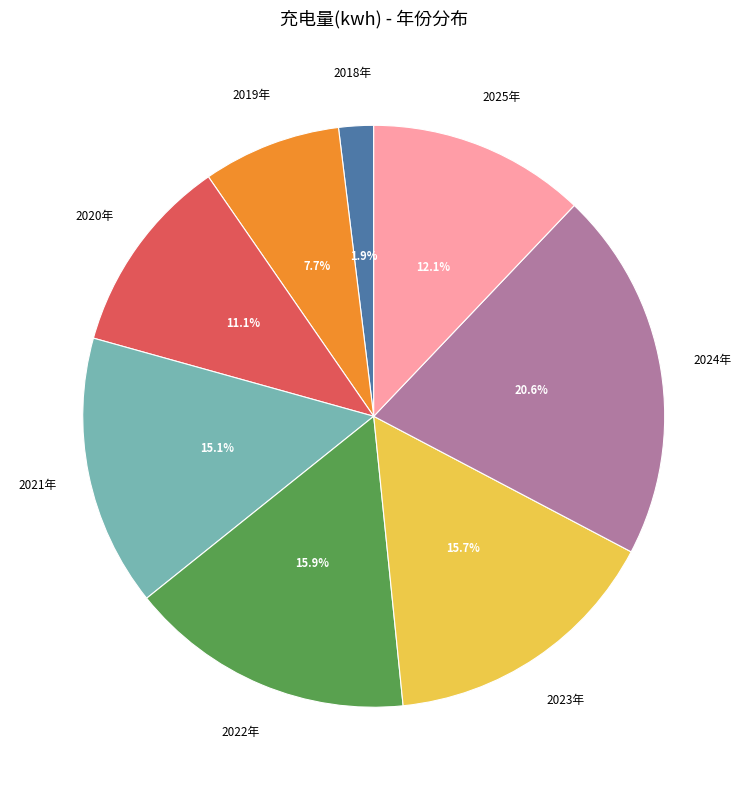

Count the number of slices in the pie.

8